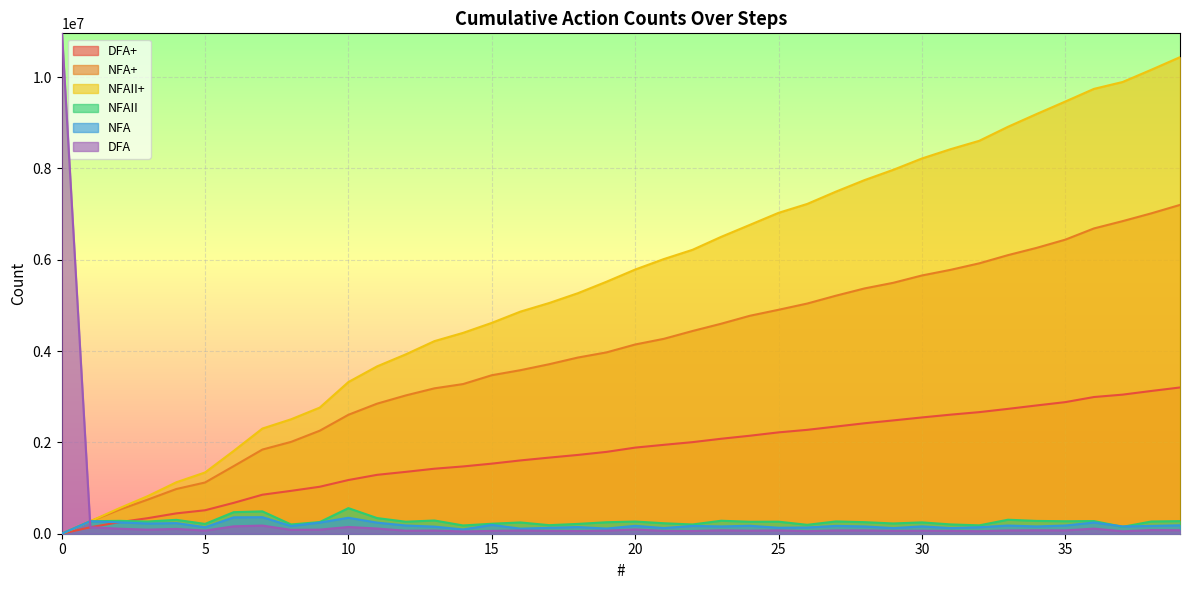

True or false: NFA+ and NFAII cross at least once.

False